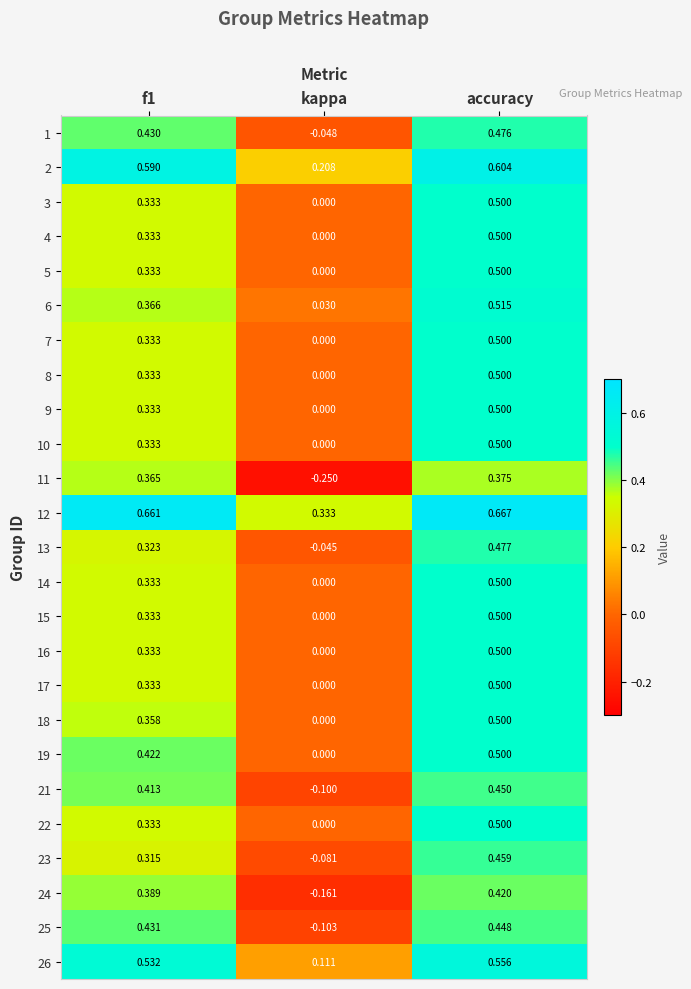

At which label does 7 reach its peak?

accuracy